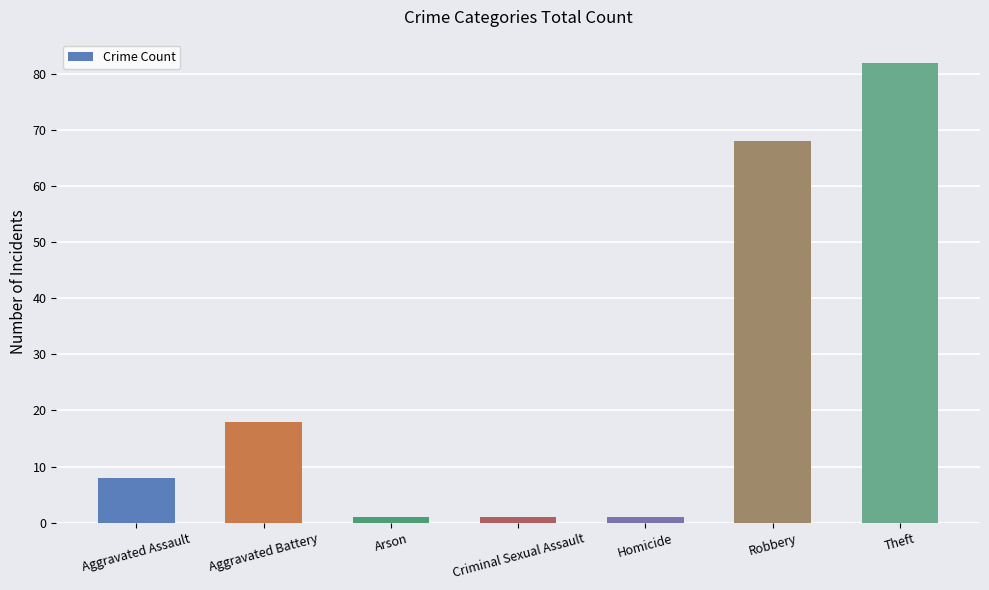

At which category does the chart reach its peak across all series?

Theft